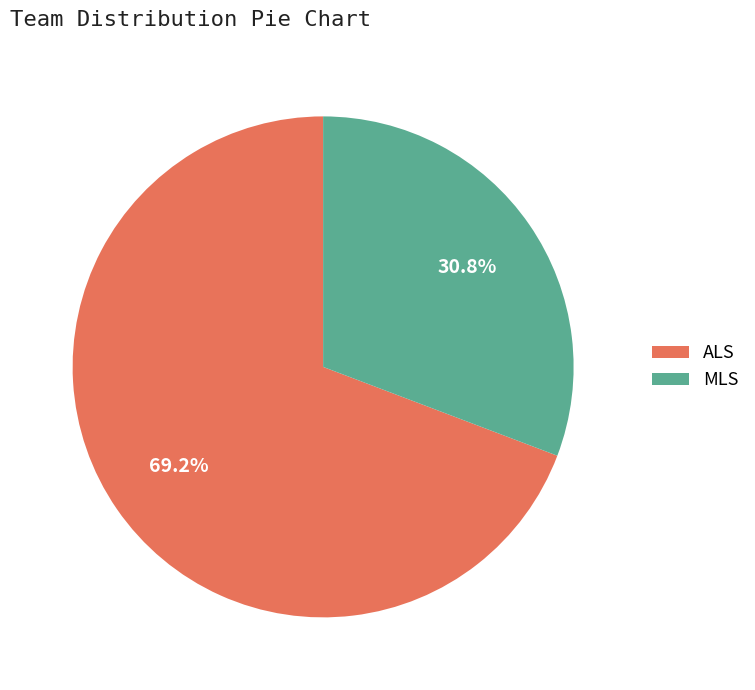

To the nearest percent, what is the average slice percentage?

50%